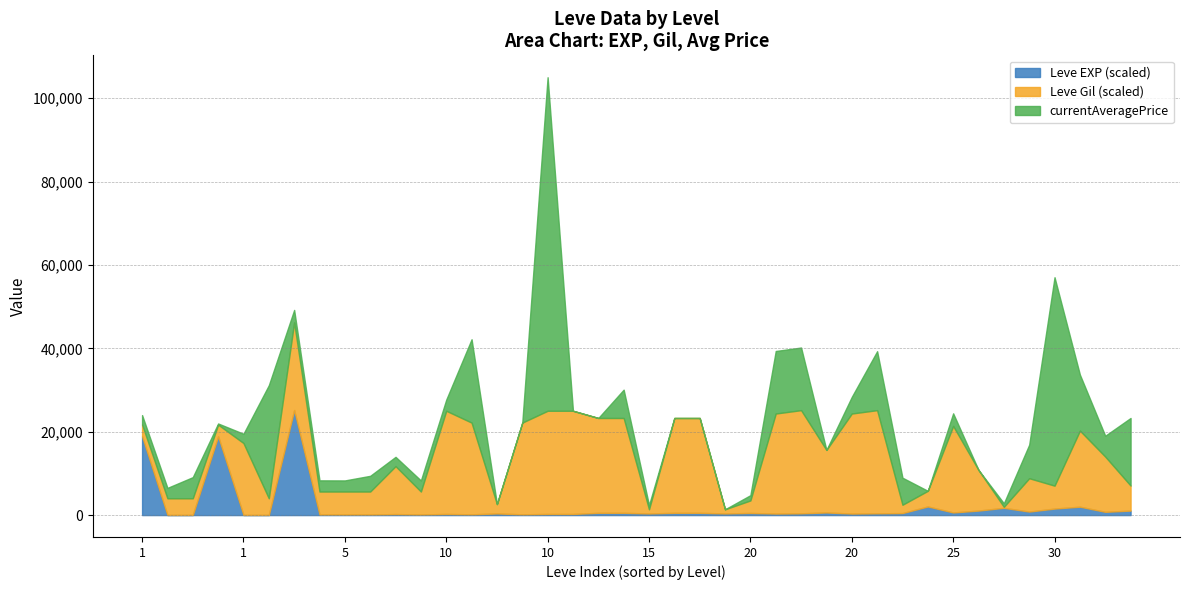

True or false: Leve EXP has a value of 113 at 30.

False